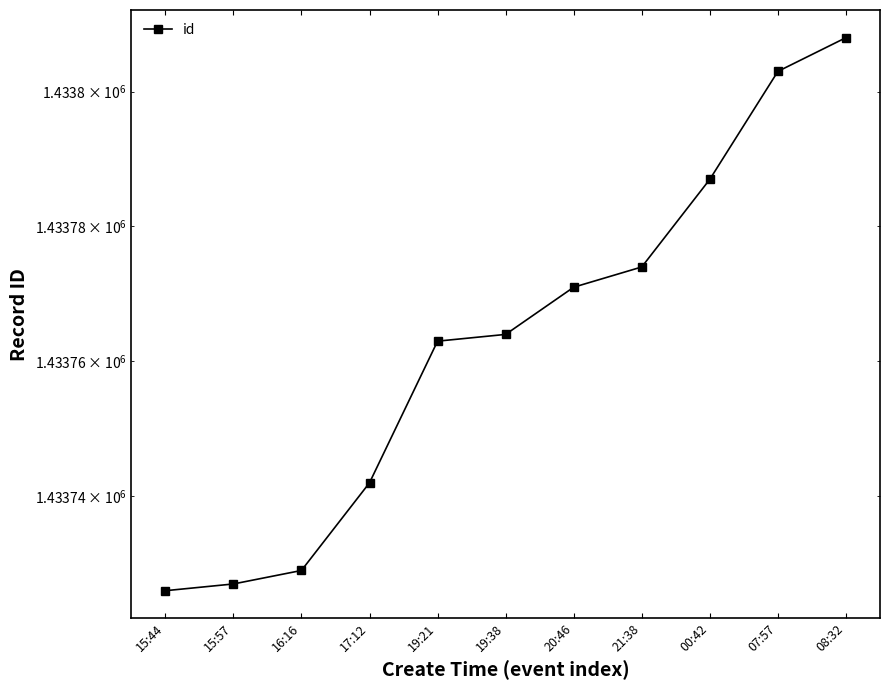

Count the number of values greater than 1433764.

5